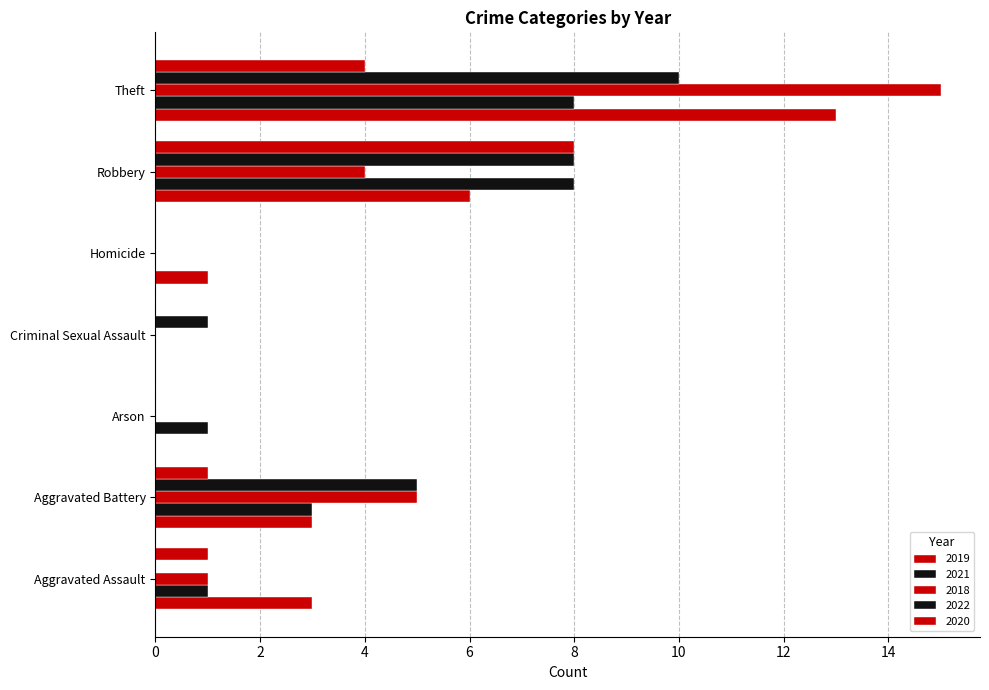

Count the number of categories in the chart.

7